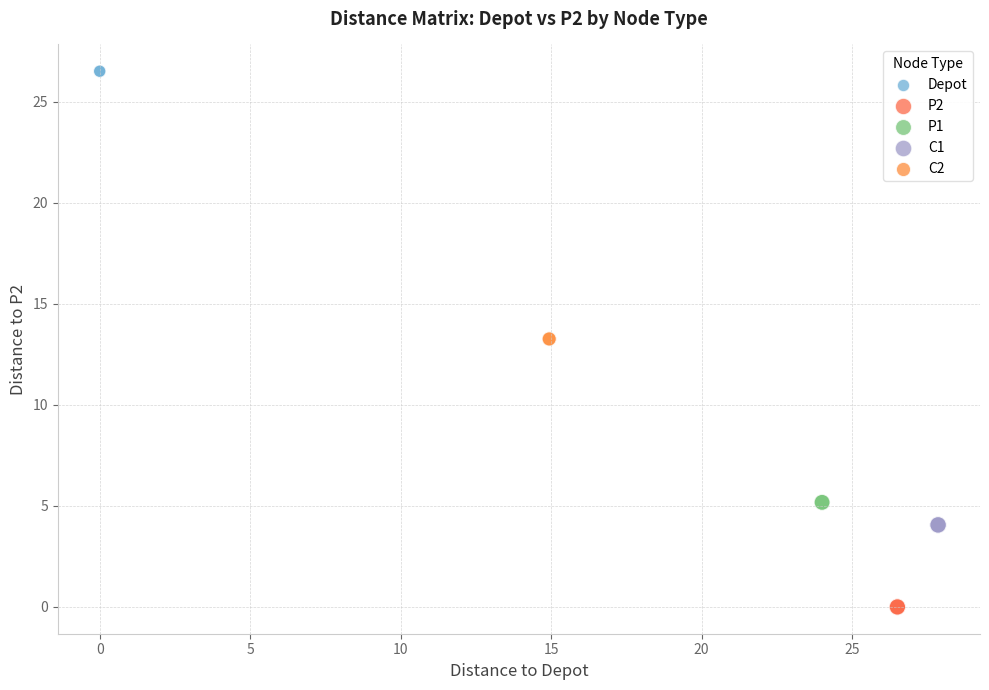

What are all the series names shown in the legend?

Depot, P2, P1, C1, C2